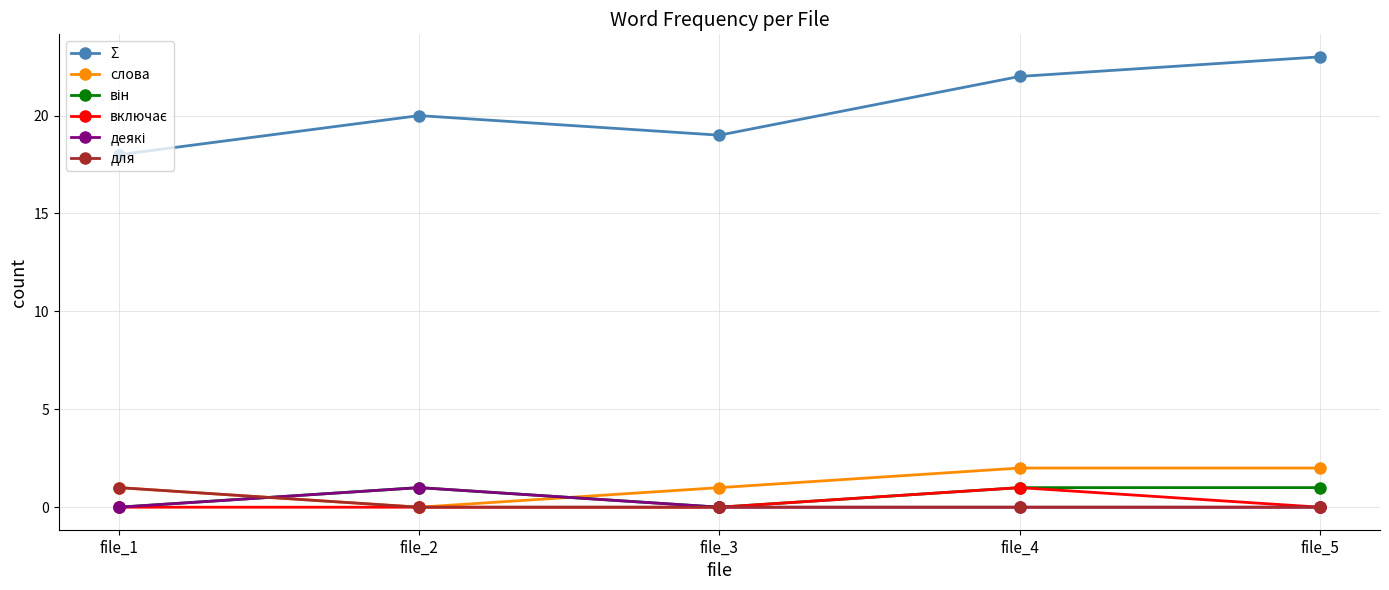

Where is the first local minimum for слова?

file_2